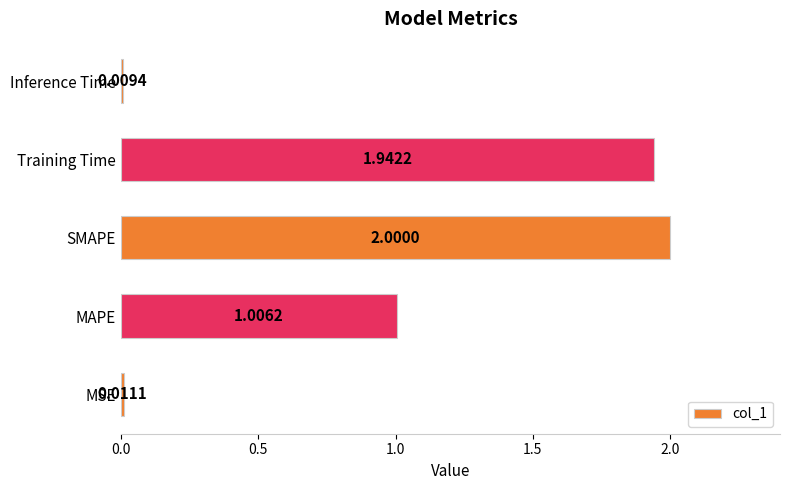

Which category has the highest value across all series?

SMAPE